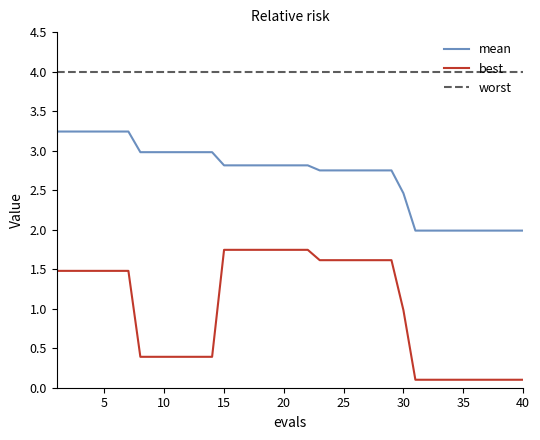

What is the highest value of the mean series?

3.2